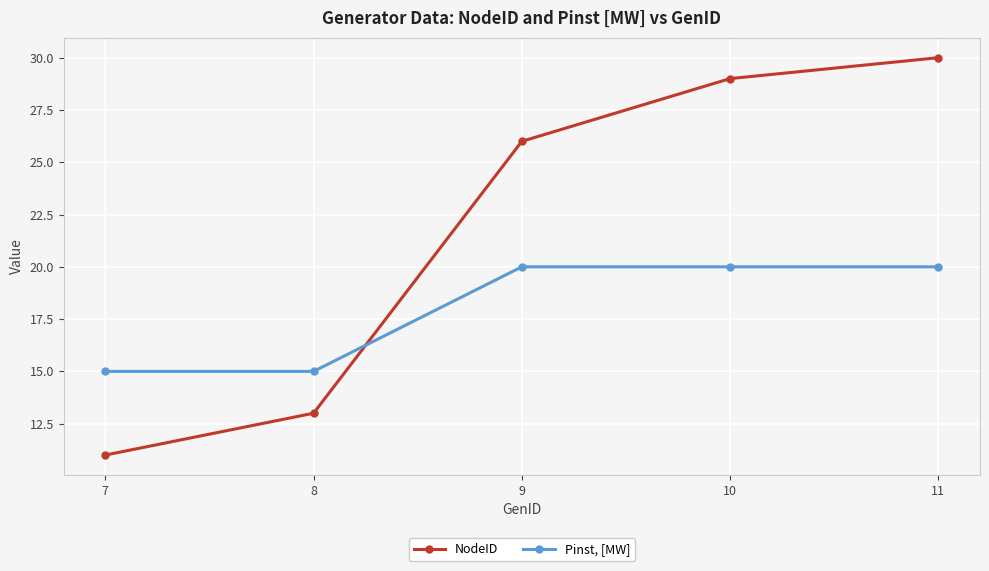

Between which two adjacent categories do Pinst, [MW] and NodeID first intersect?

8 and 9